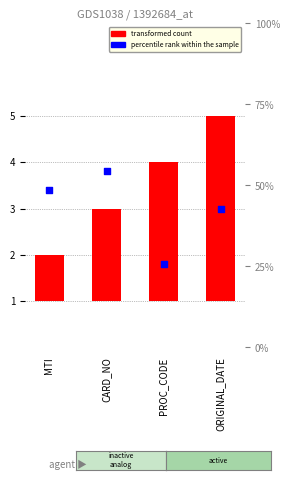

Which series has the widest spread of Y values?

transformed count